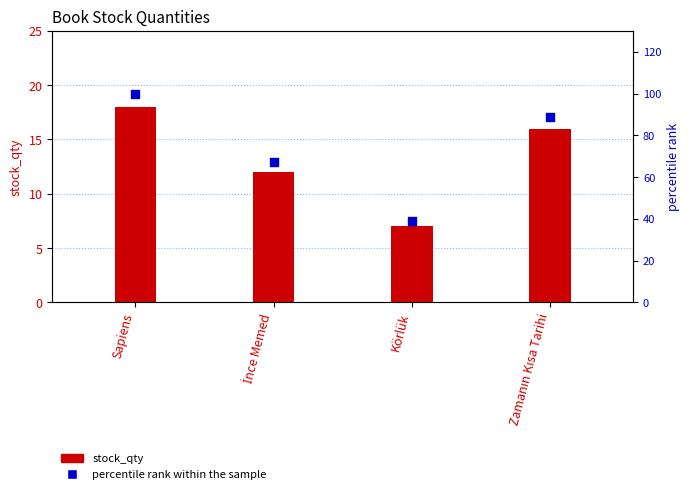

At which category is the sum across all series the highest?

Sapiens